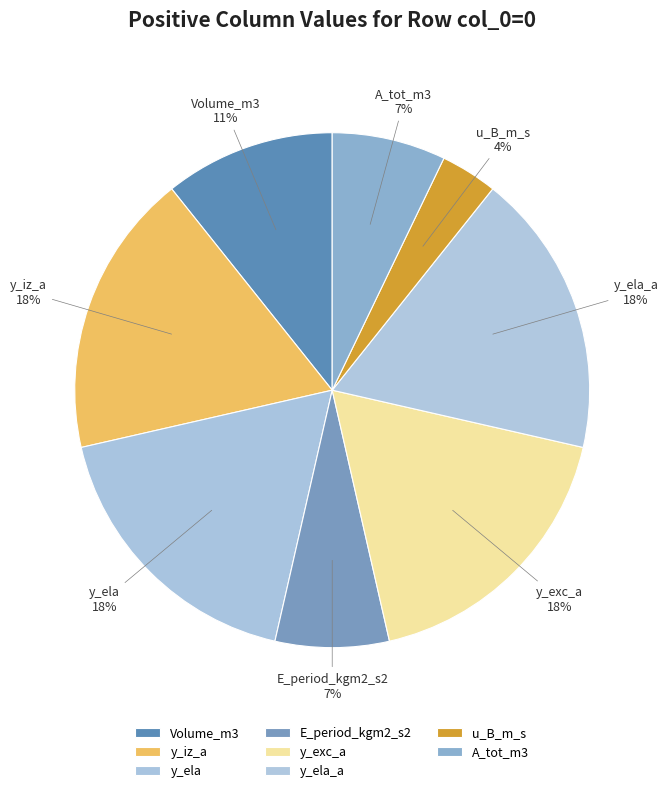

How many segments does this pie chart have?

8